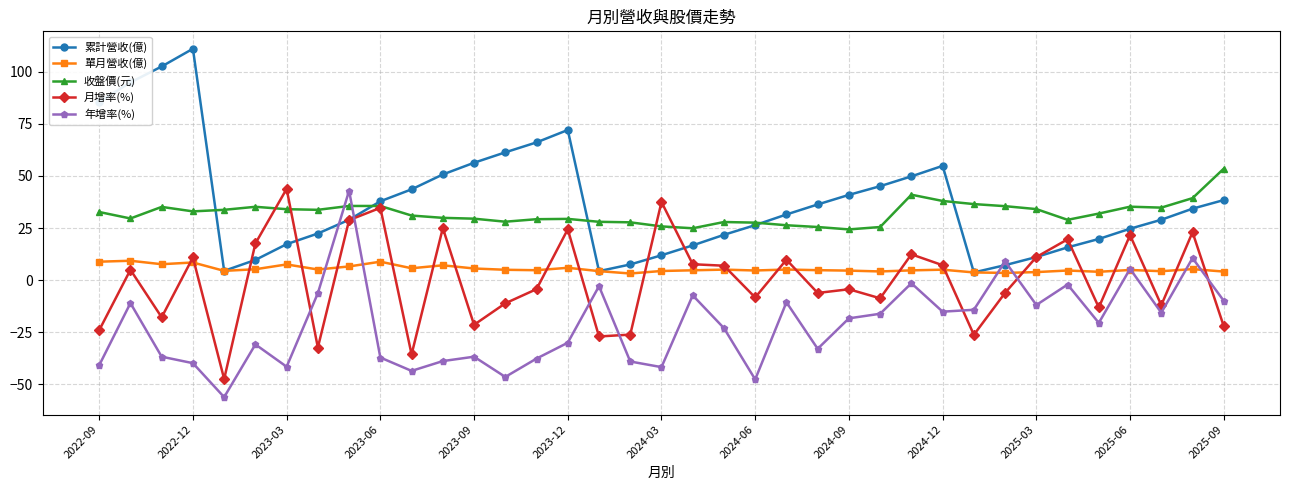

Which series has the largest total across all categories?

累計營收(億)